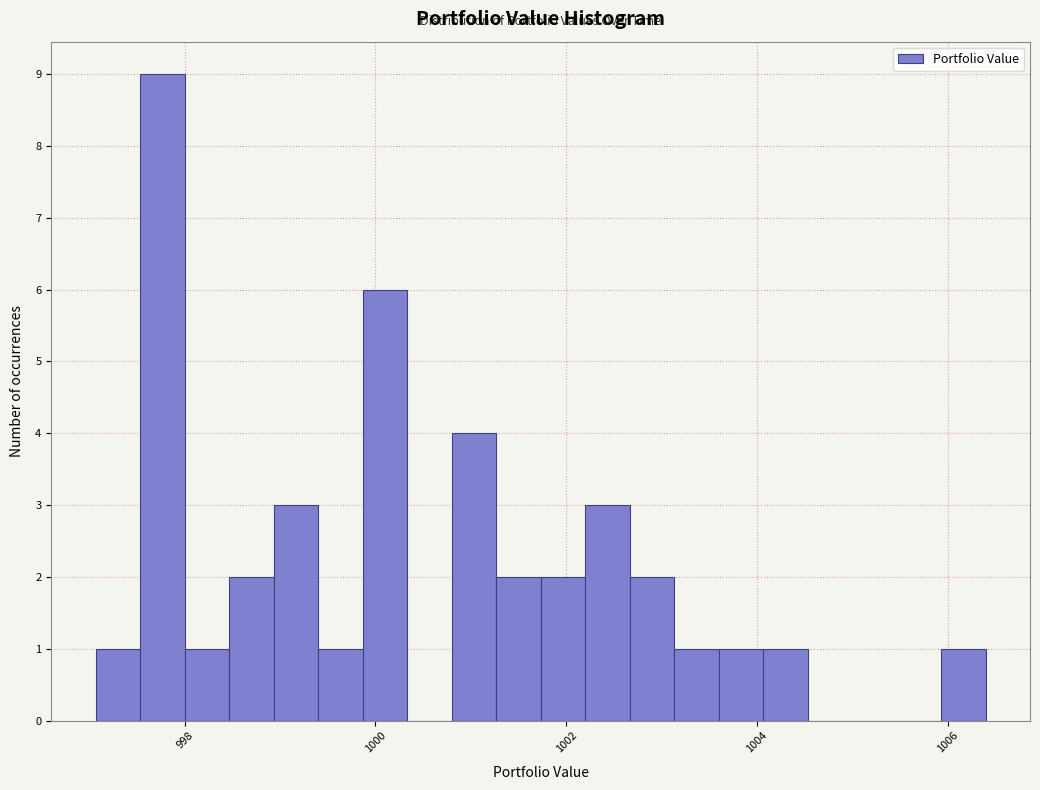

Around what value on the x-axis is the tallest bar? Give the approximate position of its centre, as read against the axis.

997.8